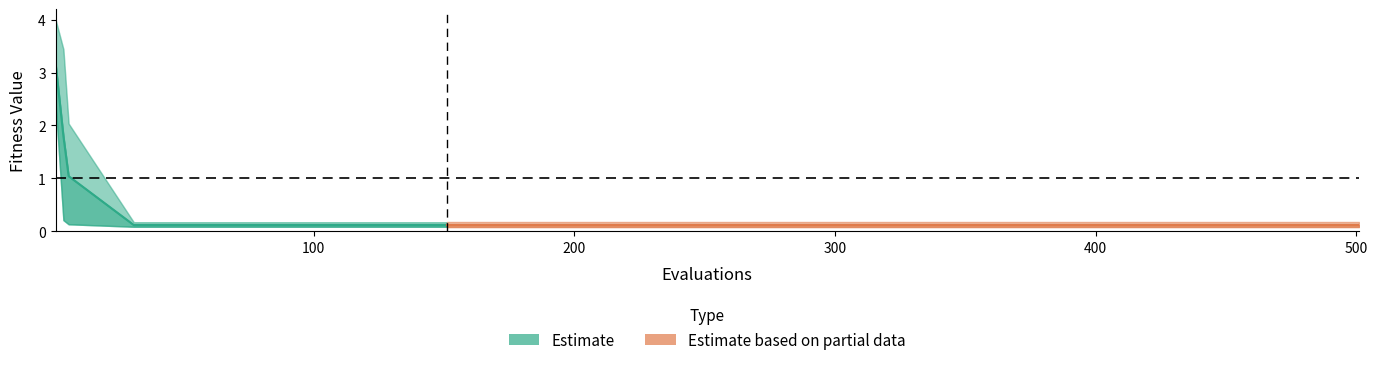

Reading left to right, list all the values displayed in this chart.

mean: 0=3.2	1=1.8	2=1.0	3=0.1	4=0.1	5=0.1	6=0.1	7=0.1	8=0.1	9=0.1	10=0.1	11=0.1	12=0.1	13=0.1	14=0.1	15=0.1	16=0.1	17=0.1	18=0.1
best: 0=2.4	1=0.2	2=0.1	3=0.1	4=0.1	5=0.1	6=0.1	7=0.1	8=0.1	9=0.1	10=0.1	11=0.1	12=0.1	13=0.1	14=0.1	15=0.1	16=0.1	17=0.1	18=0.1
worst: 0=4.0	1=3.4	2=2.0	3=0.2	4=0.2	5=0.2	6=0.2	7=0.2	8=0.2	9=0.2	10=0.2	11=0.2	12=0.2	13=0.2	14=0.2	15=0.2	16=0.2	17=0.2	18=0.2